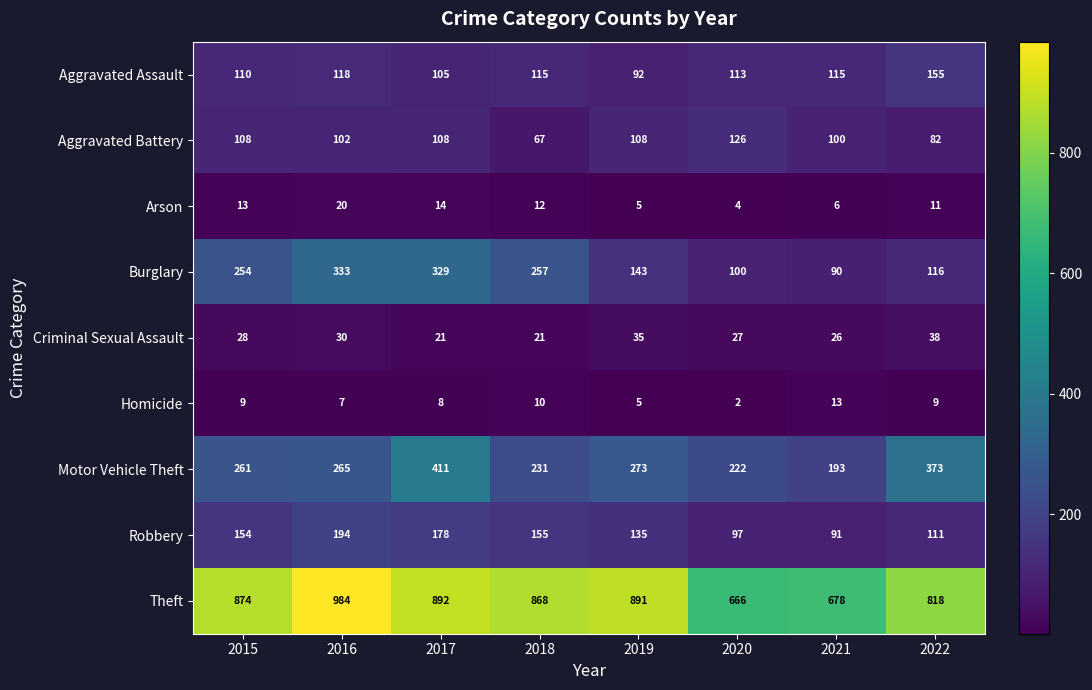

Is the value of Robbery at 2021 greater than the value of Aggravated Battery at 2022?

Yes